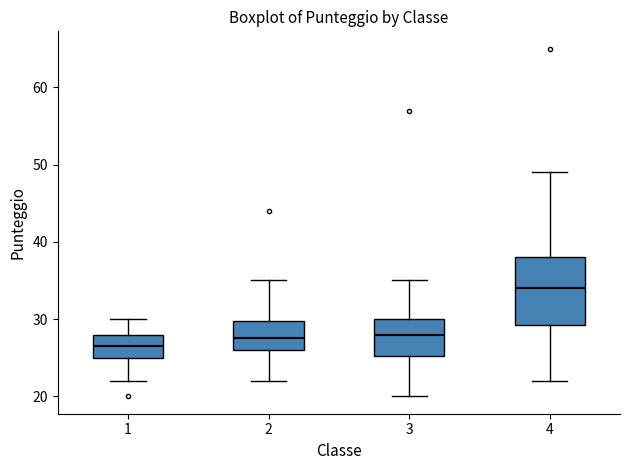

Where is the lower edge of the box at x = 3 on the y-axis? The values are not printed on the chart, so give them approximately, as read against the axis.

25